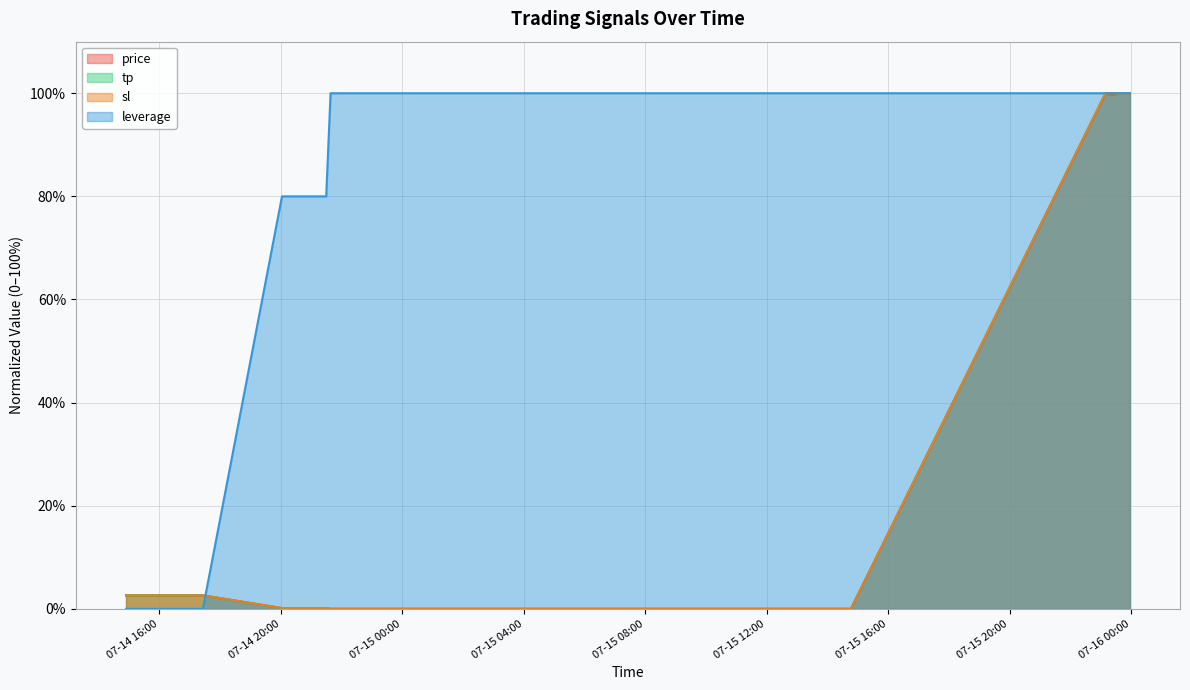

What position from the left is 2025-07-14 22:45:49?

20